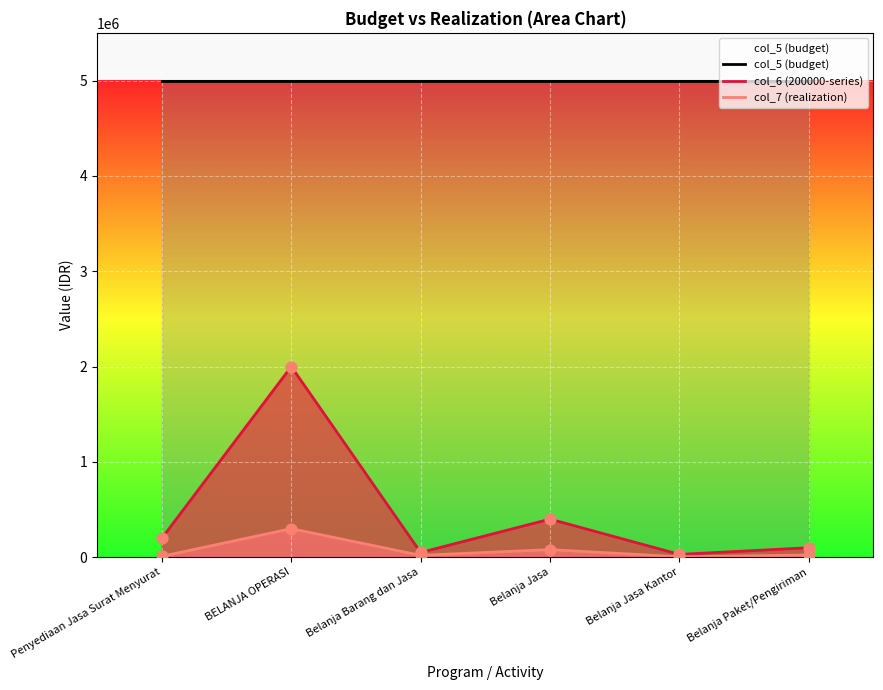

Which series has the largest Y range (max minus min)?

col_6 (200000-series)